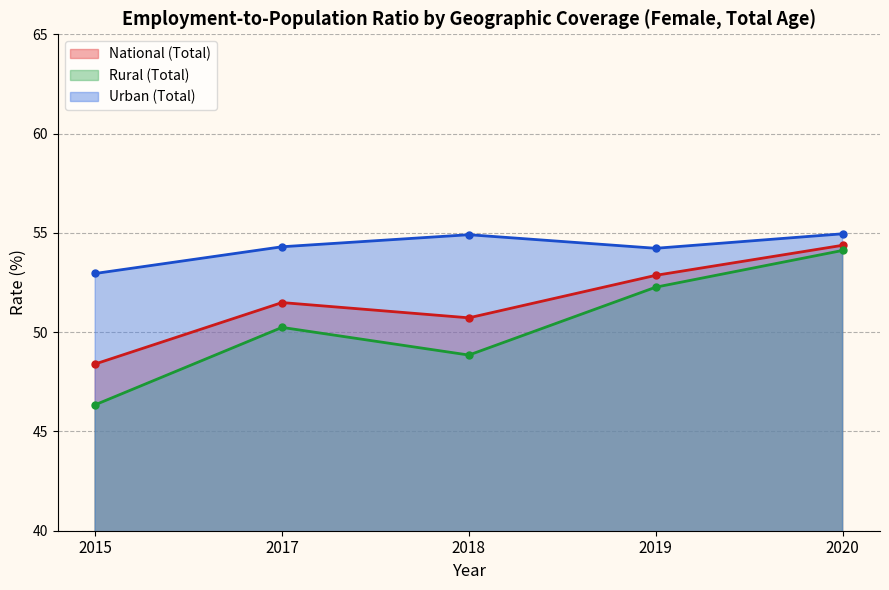

Which label corresponds to the smallest value in the chart?

2015